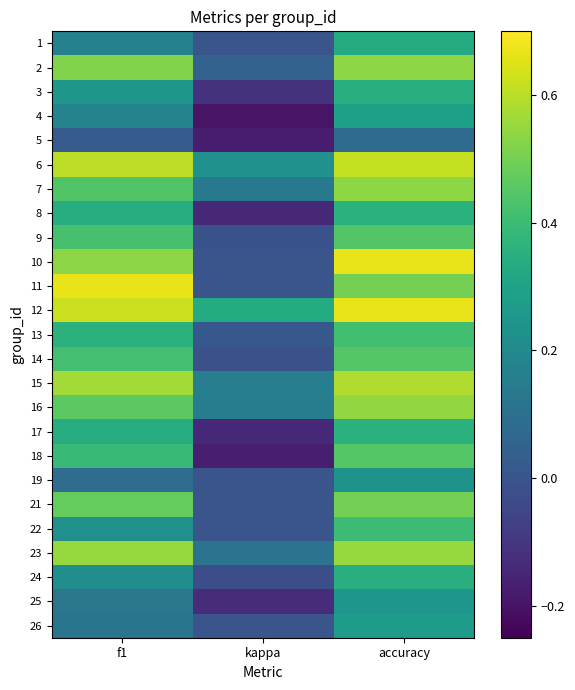

Rank the series at kappa from highest to lowest value.

12, 6, 15, 16, 7, 23, 2, 13, 1, 10, 11, 19, 21, 22, 26, 9, 14, 24, 3, 25, 8, 17, 18, 5, 4